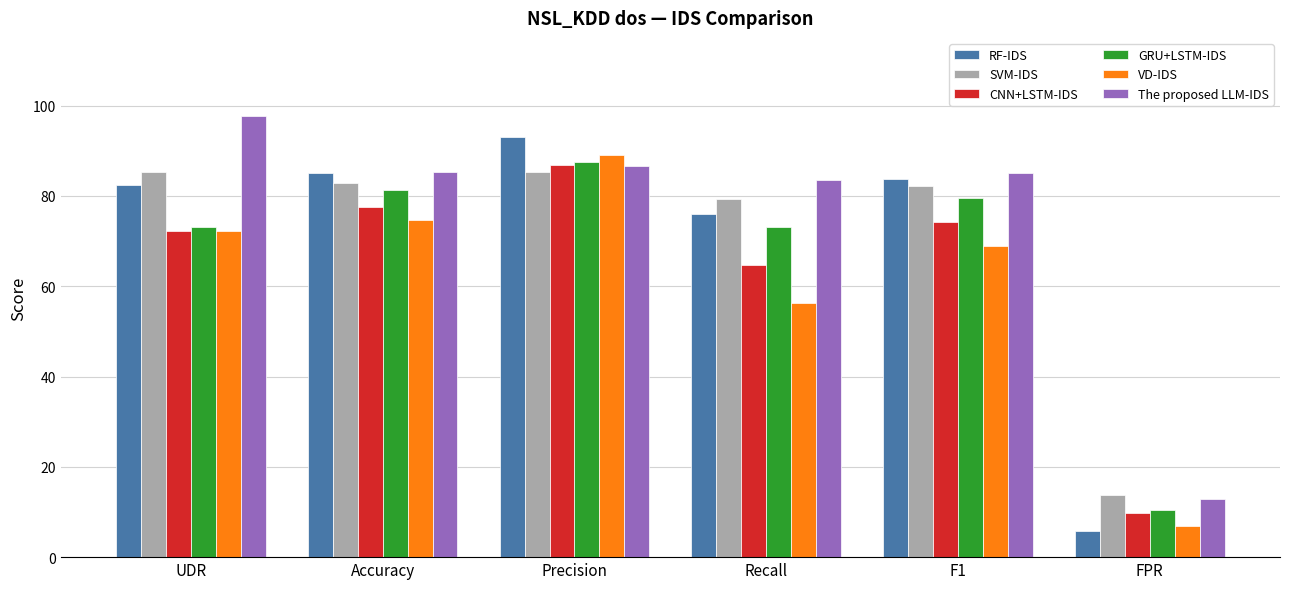

Which series changed the most between Recall and F1?

VD-IDS